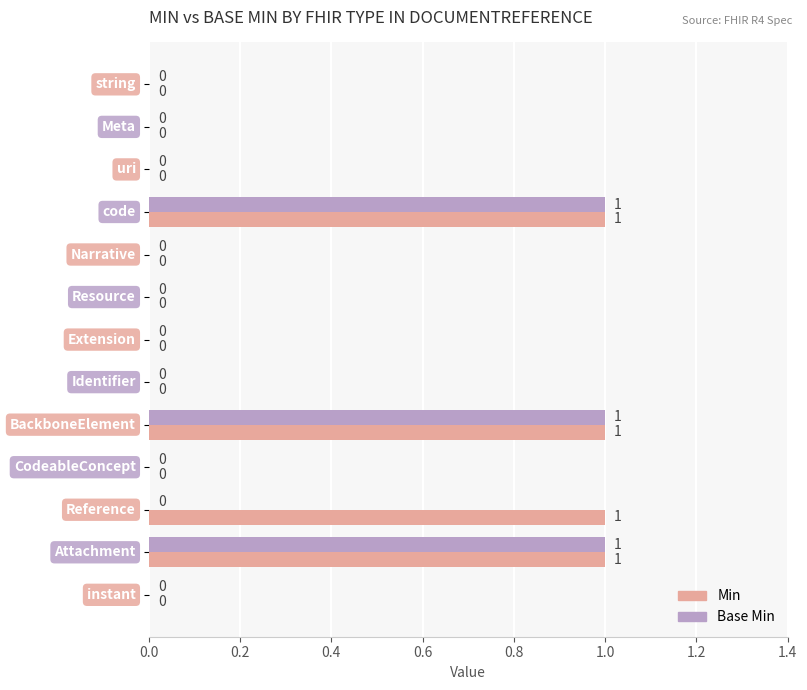

How many Min values are between 0 and 1?

13